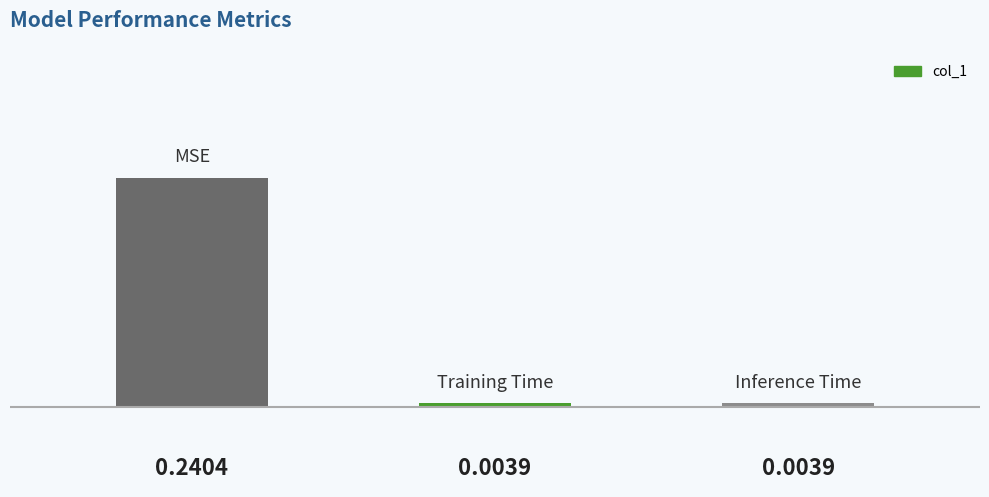

How many bars are there in total?

3